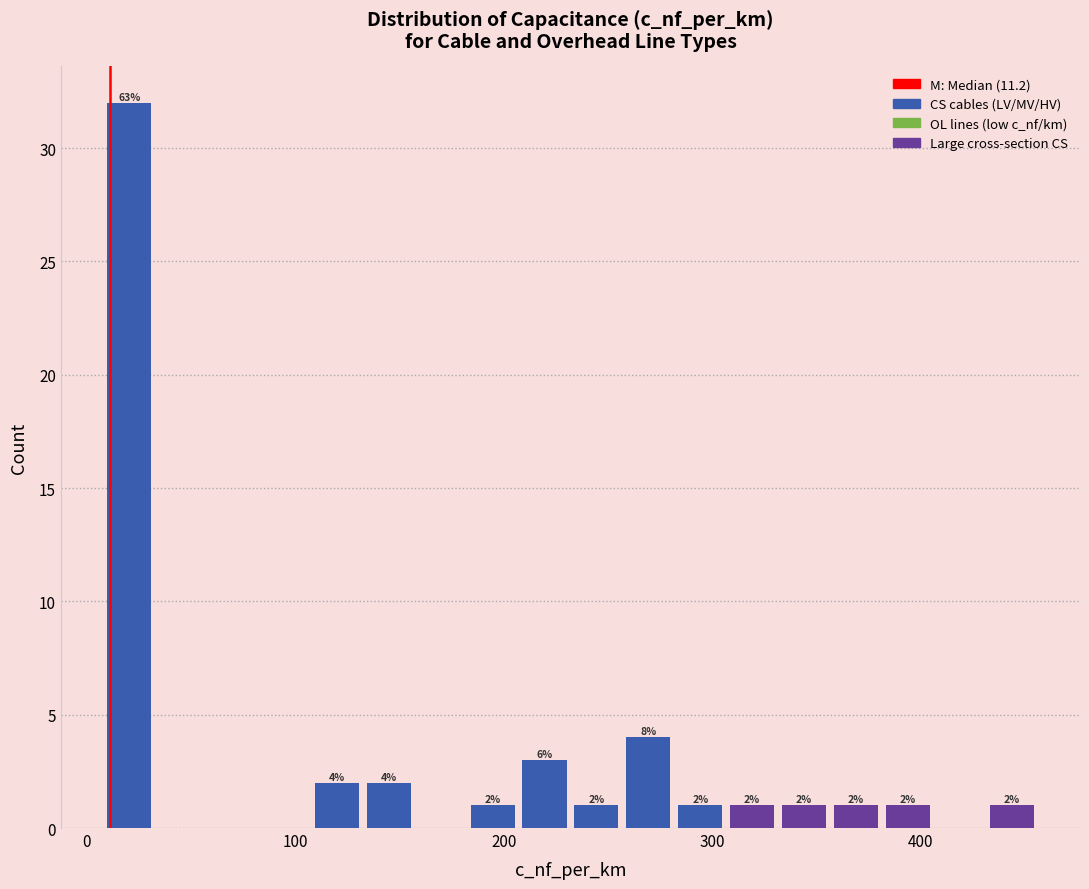

Around what value on the x-axis is the tallest bar? Give the approximate position of its centre, as read against the axis.

20